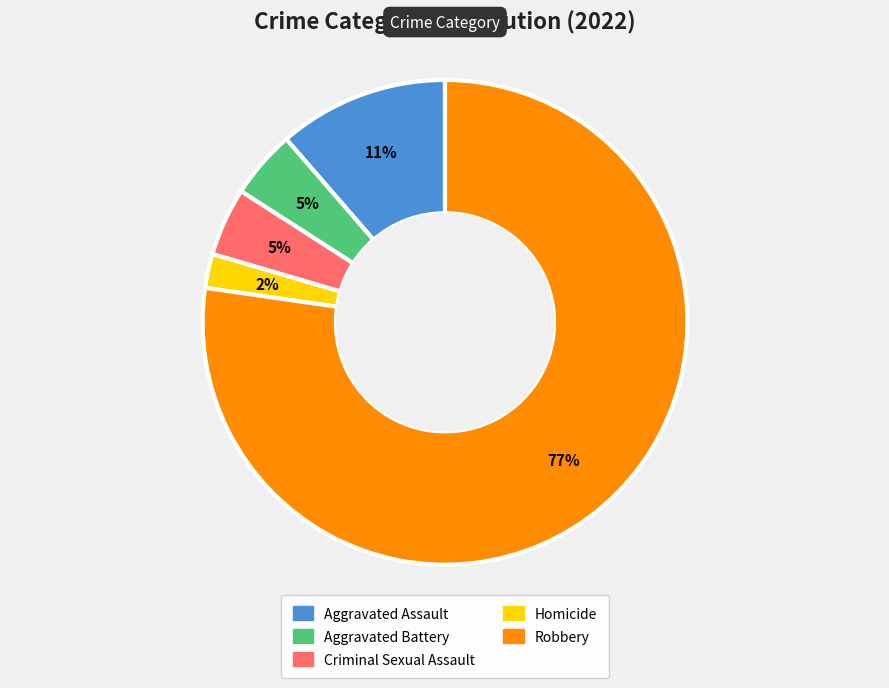

Which slice represents more than half of the pie?

Robbery